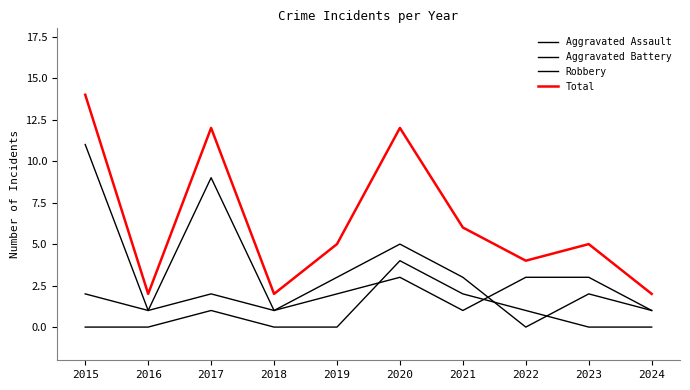

What is the difference between the maximum and second lowest values in the Aggravated Assault series?

4